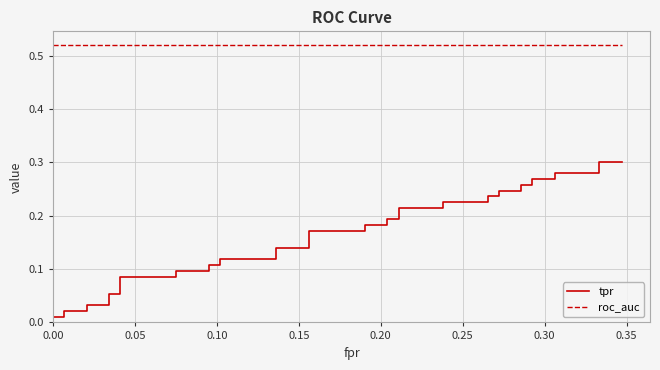

What is the maximum value shown in the chart?

0.5